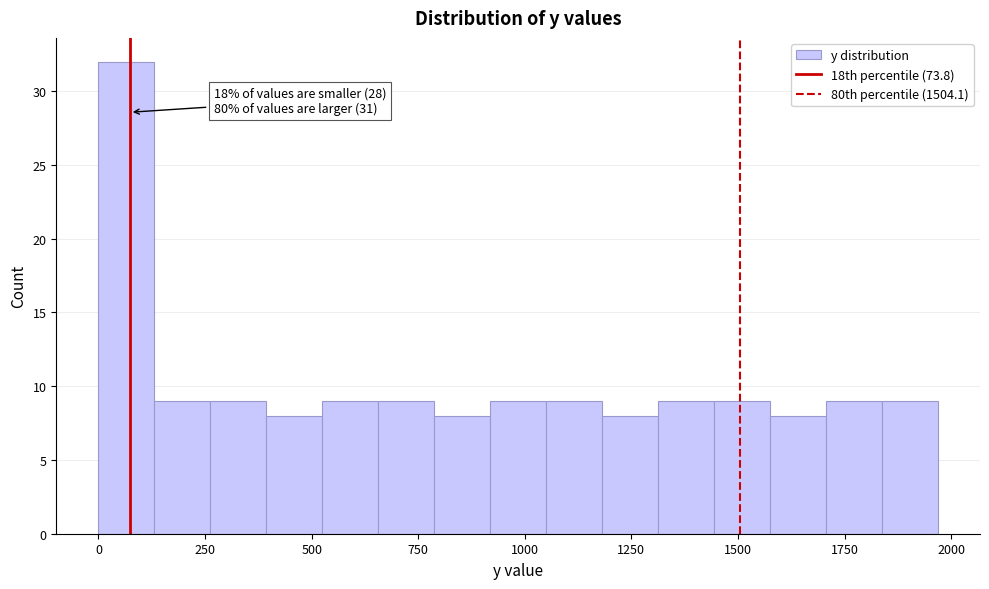

Read against the x-axis, roughly where is the centre of the tallest bar?

50